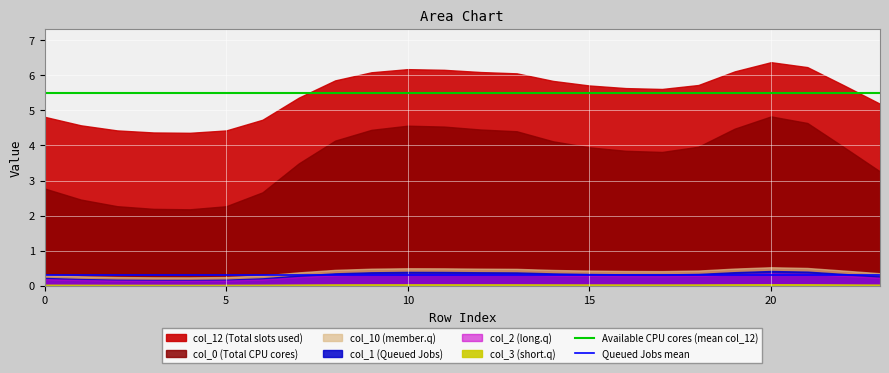

Which series has the largest total across all categories?

Available CPU cores (mean col_12)